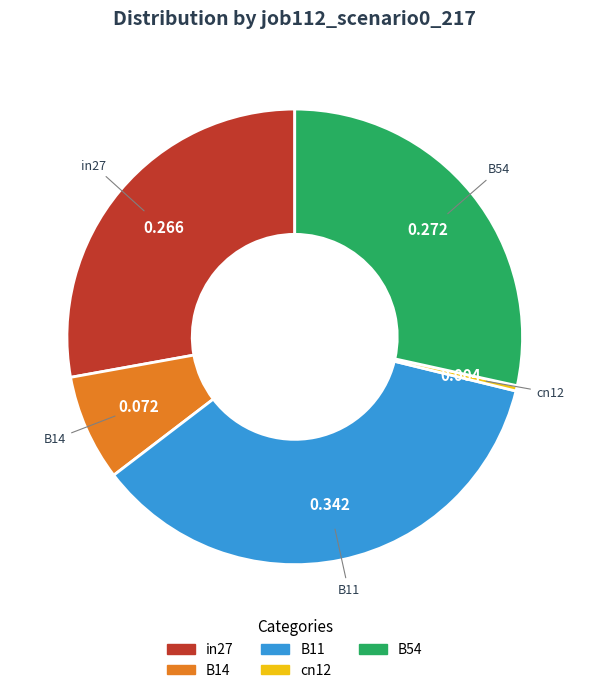

Does B11 account for over 50% of the chart?

No